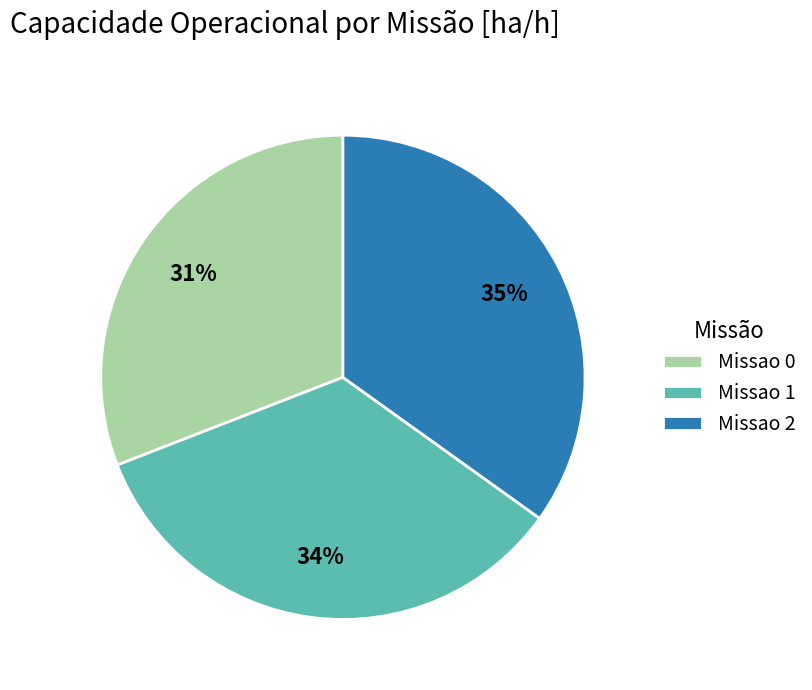

Is it true that Missao 0 is 18% of the pie?

False